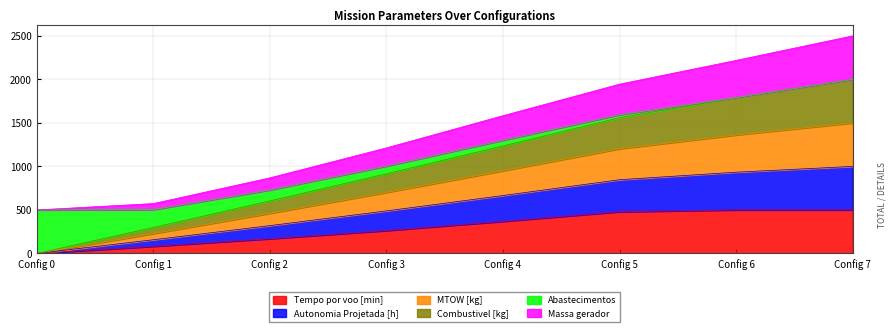

What is the highest value of the Tempo por voo [min] series?

500.0